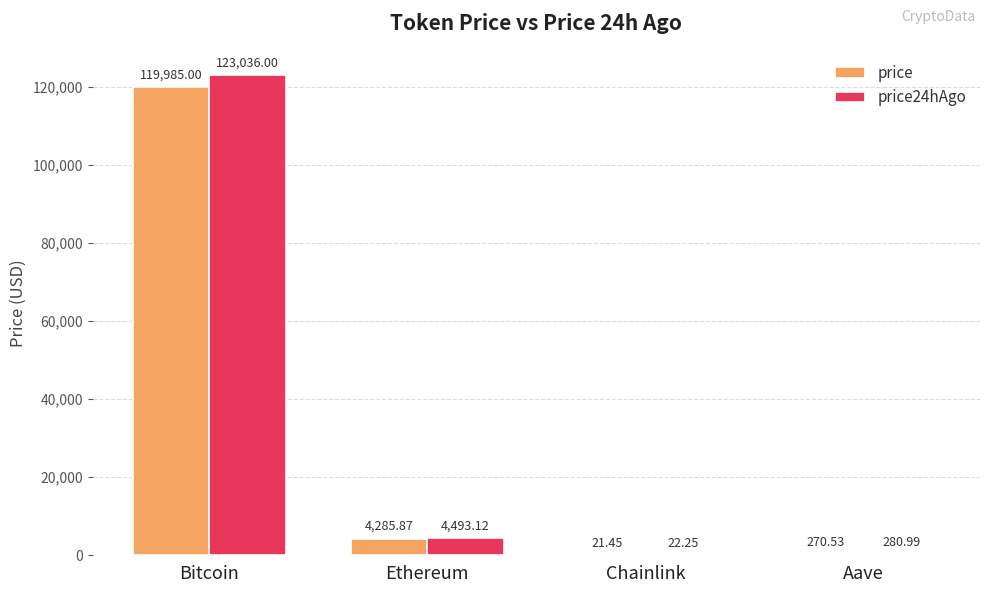

What is the spread (max minus min) of values at Chainlink?

0.8